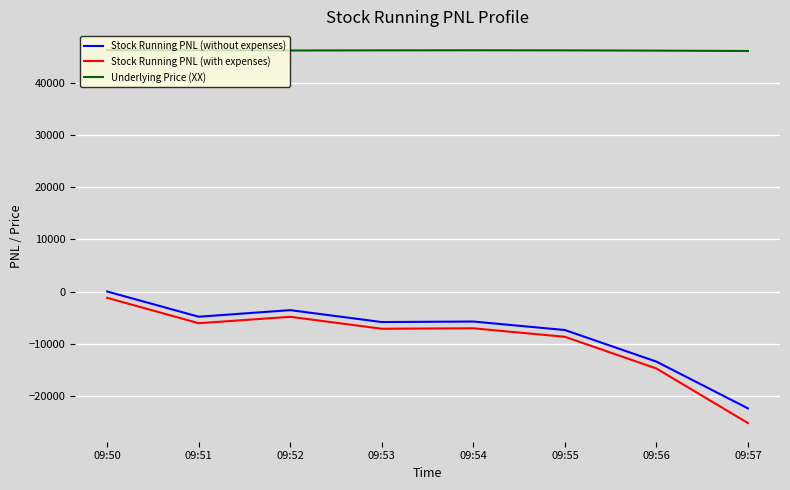

In Stock Running PNL (with expenses), how many points are higher than both neighbors (excluding endpoints)?

2